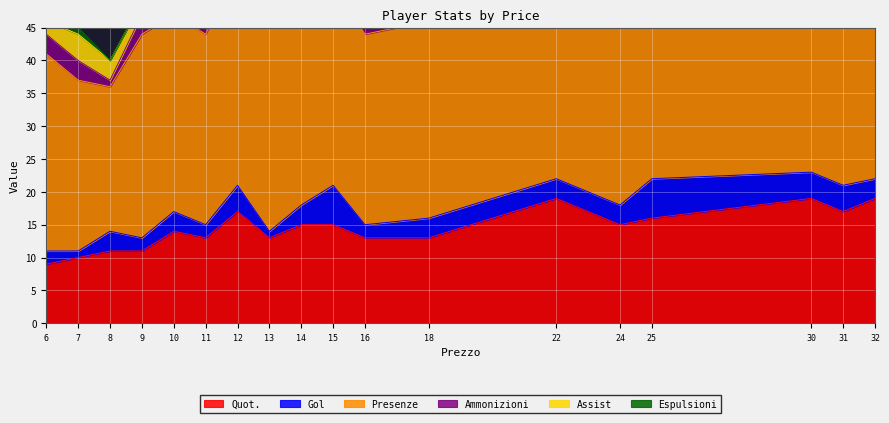

At how many categories does at least one series exceed 31?

7